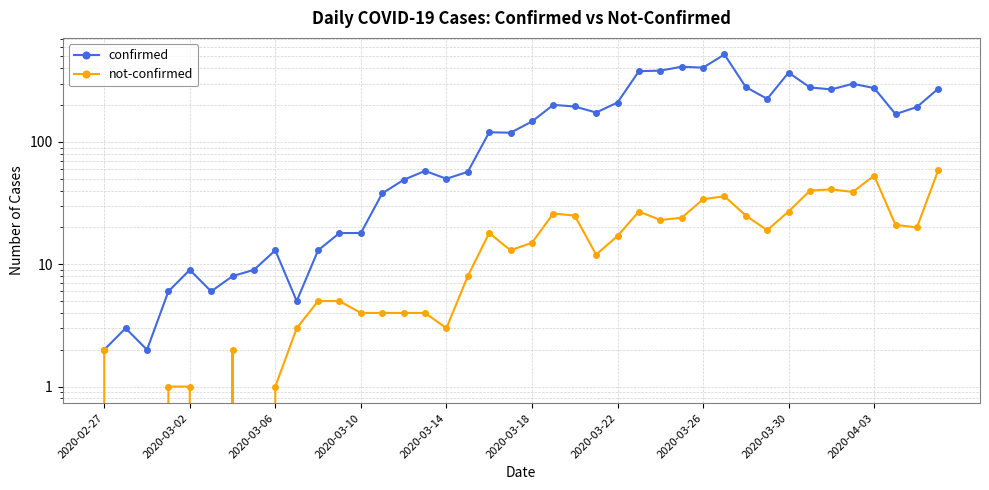

True or false: not-confirmed has a value of 0 at 2020-03-06.

True